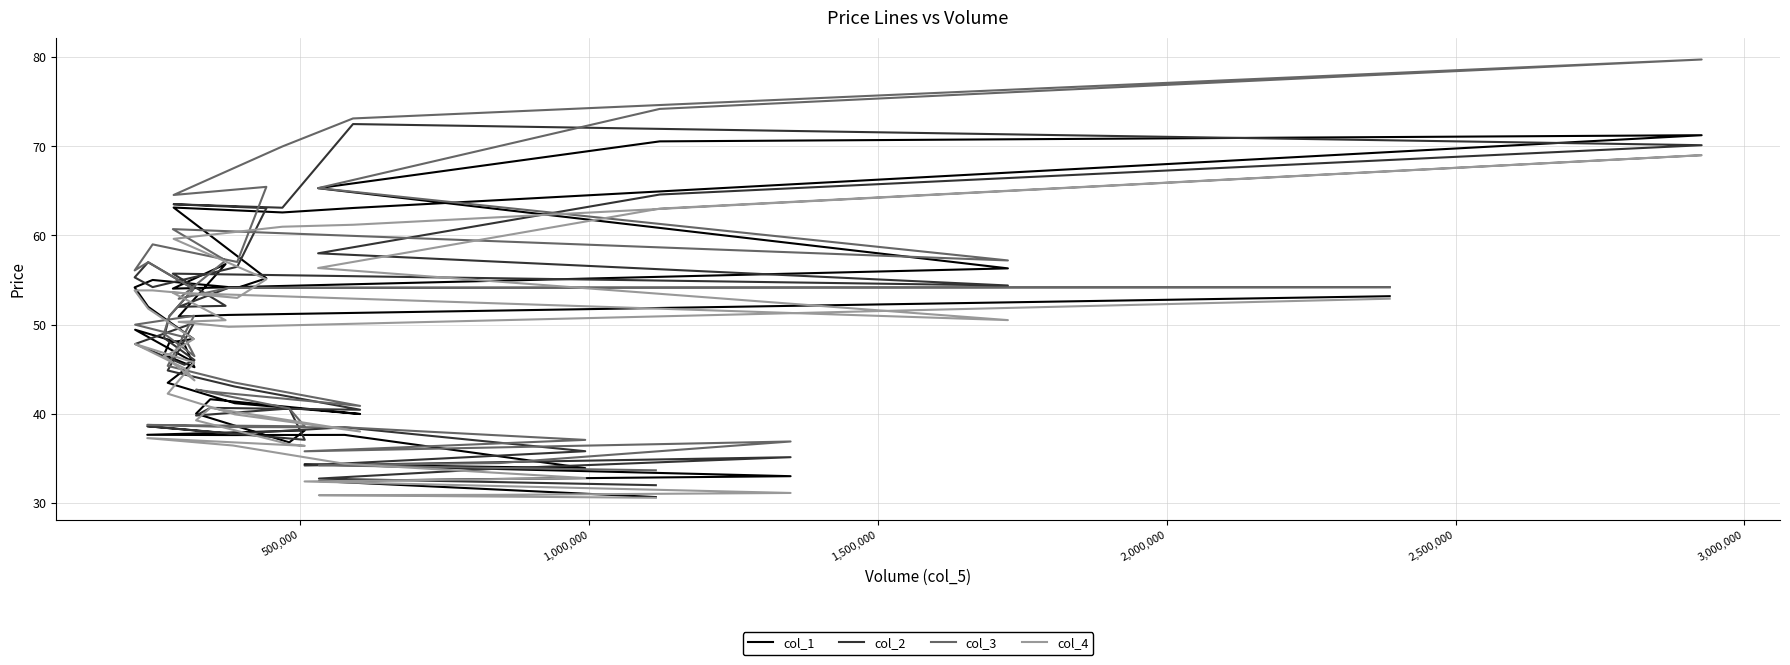

Reading left to right, extract all data points from this chart.

col_1: 53.2	51.1	50.9	56.8	54.0	56.3	65.3	70.5	71.2	63.1	62.6	63.1	55.2	54.1	55.0	54.2	52.0	48.4	48.0	46.6	45.2	47.8	49.4	45.8	43.5	41.2	40.0	41.6	40.0	36.8	38.1	37.6	37.6	37.6	33.9	34.4	33.0	32.7	32.5	30.7
col_2: 54.2	54.1	52.0	52.1	55.7	54.4	58.0	64.6	70.1	72.5	63.1	63.5	63.1	56.5	54.2	55.3	57.0	54.0	51.0	48.5	46.0	45.5	47.8	50.2	44.9	43.1	40.5	40.7	39.8	40.6	37.1	38.6	37.8	38.5	35.8	34.2	35.1	33.9	32.7	32.0
col_3: 54.2	54.1	52.9	57.2	60.7	57.2	65.3	74.2	79.7	73.1	70.0	64.5	65.5	57.0	59.0	56.1	57.0	54.0	51.0	49.0	46.5	48.6	50.0	51.0	45.4	43.5	40.9	42.5	42.7	40.6	38.6	38.8	38.5	38.5	37.1	35.8	36.9	34.5	34.2	33.7
col_4: 52.9	49.8	50.3	50.5	53.6	50.5	56.4	63.0	69.0	61.2	61.0	59.6	55.1	53.0	53.8	53.8	51.8	48.4	46.7	46.5	43.8	45.1	47.8	45.8	42.3	39.9	38.0	40.7	39.3	36.6	36.4	37.3	36.5	34.4	32.8	32.4	31.1	30.9	30.9	30.6